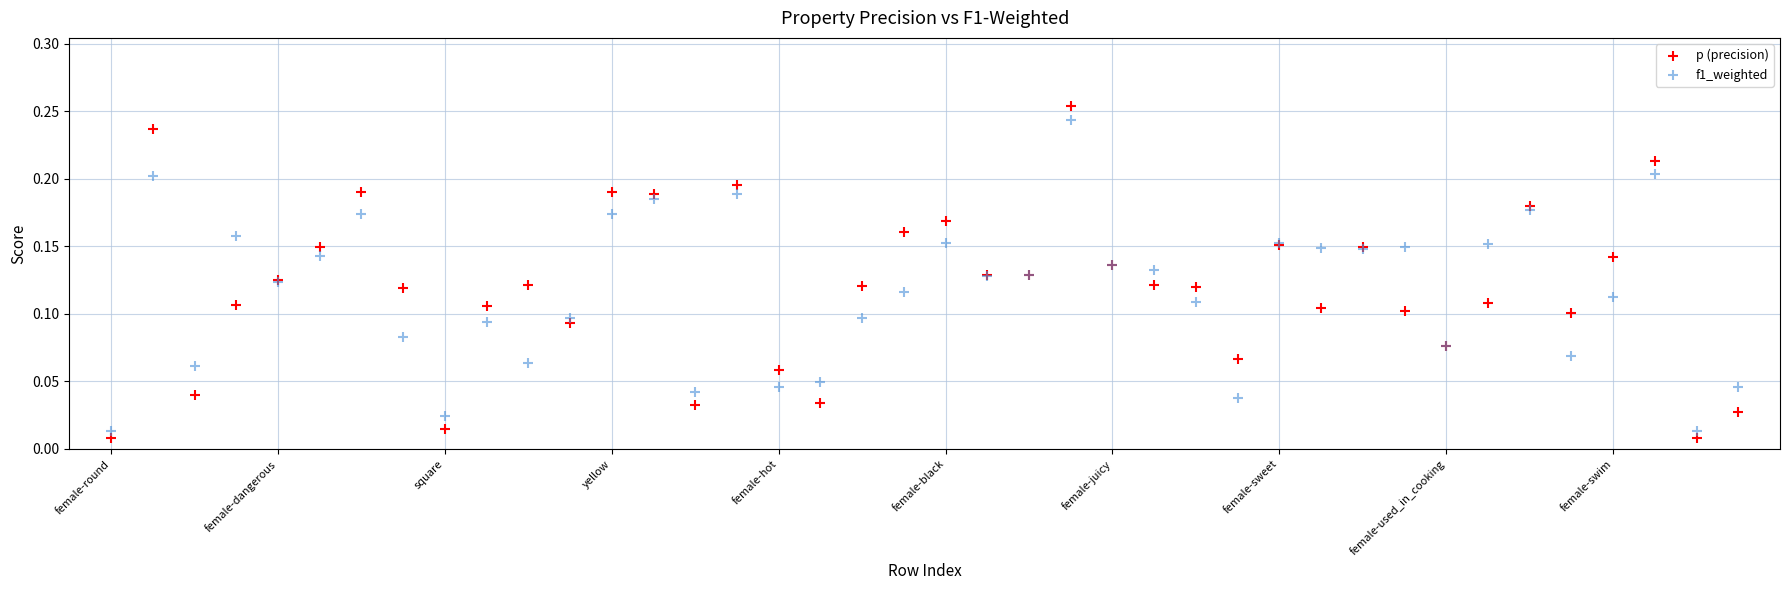

Which series has the widest spread of Y values?

p (precision)